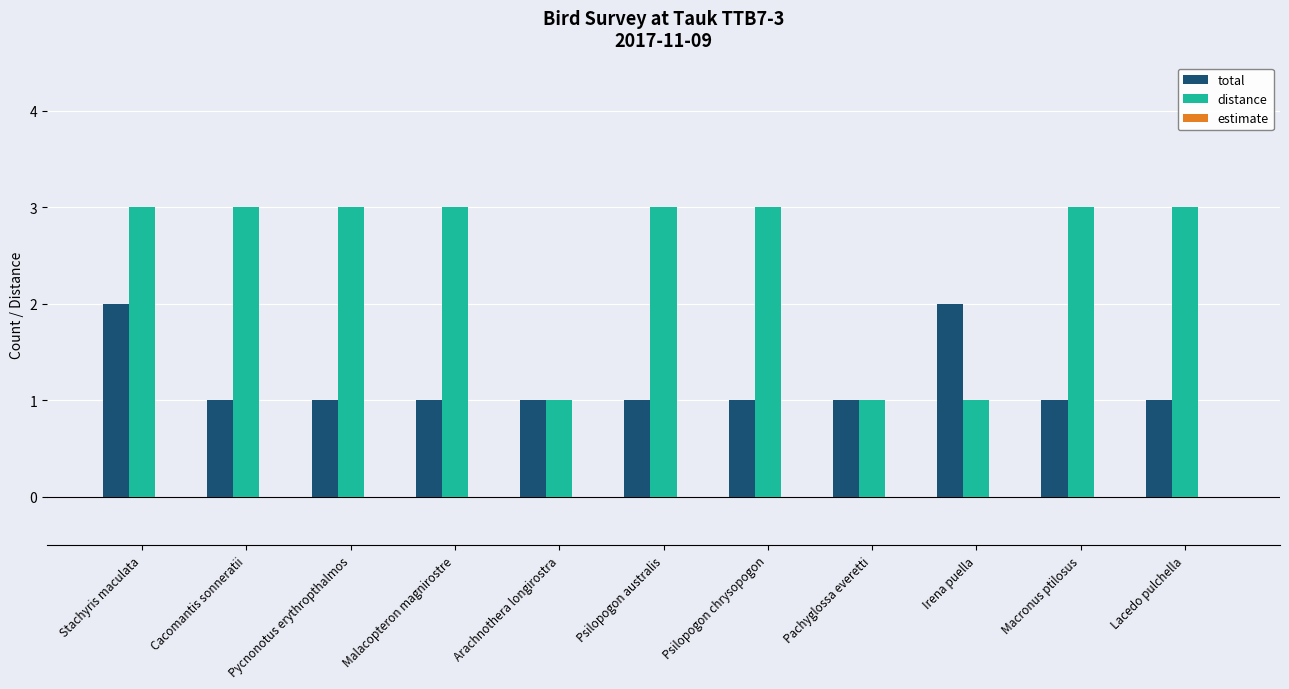

What is the sum of all total values?

13